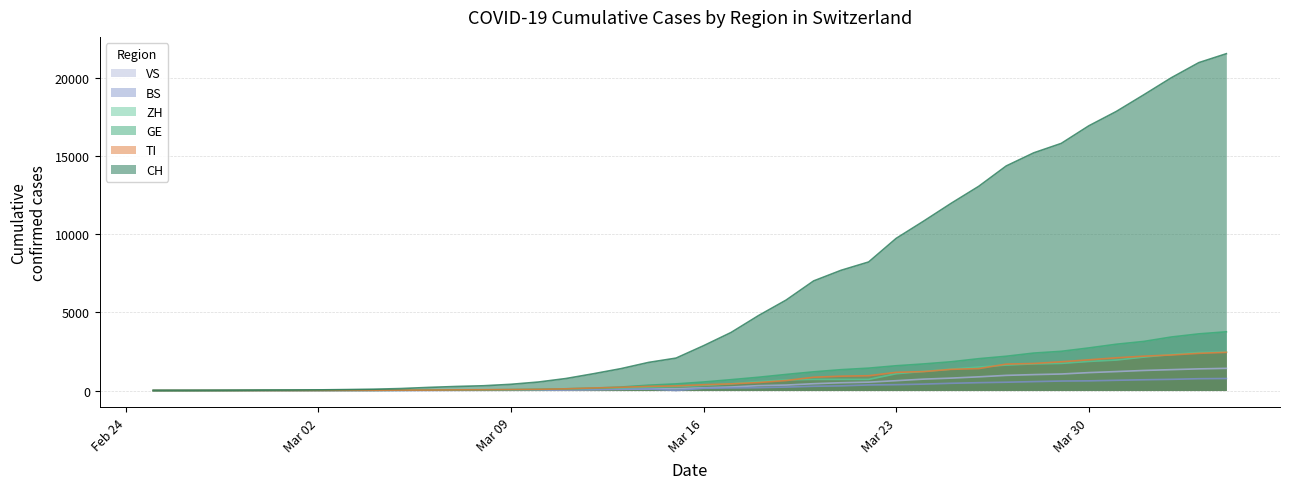

What are all the series names shown in the legend?

VS, BS, ZH, GE, TI, CH